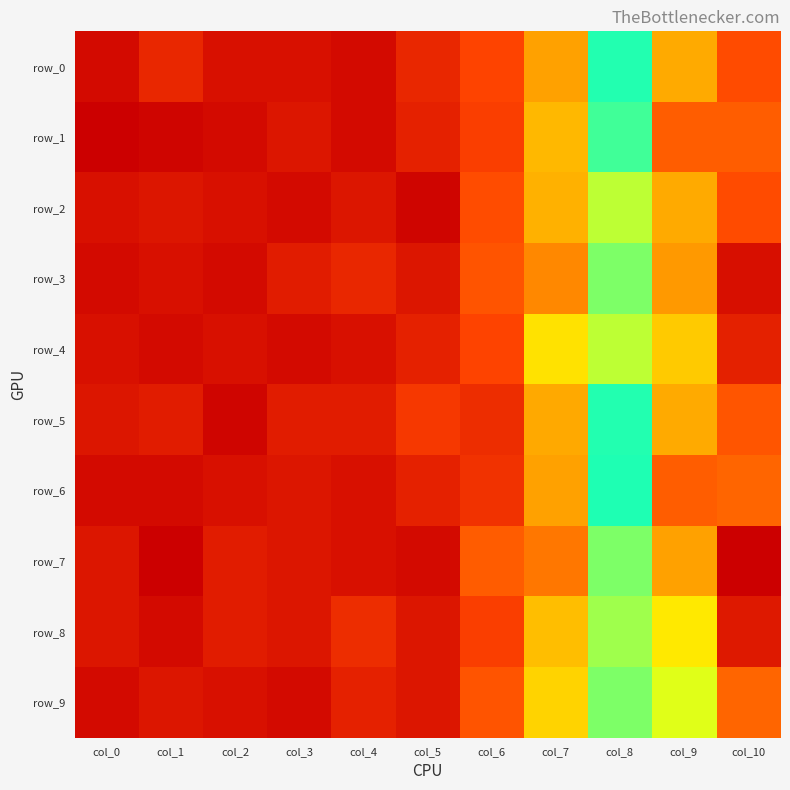

Reading left to right, extract all data points from this chart.

row_0: col_0=0.0	col_1=0.1	col_2=0.0	col_3=0.0	col_4=0.0	col_5=0.1	col_6=0.1	col_7=0.2	col_8=0.5	col_9=0.6	col_10=0.7
row_1: col_0=0.0	col_1=0.0	col_2=0.0	col_3=0.0	col_4=0.0	col_5=0.1	col_6=0.1	col_7=0.3	col_8=0.5	col_9=0.7	col_10=0.7
row_2: col_0=0.0	col_1=0.0	col_2=0.0	col_3=0.0	col_4=0.0	col_5=0.0	col_6=0.1	col_7=0.2	col_8=0.4	col_9=0.6	col_10=0.7
row_3: col_0=0.0	col_1=0.0	col_2=0.0	col_3=0.1	col_4=0.1	col_5=0.0	col_6=0.1	col_7=0.2	col_8=0.4	col_9=0.6	col_10=0.8
row_4: col_0=0.0	col_1=0.0	col_2=0.0	col_3=0.0	col_4=0.0	col_5=0.1	col_6=0.1	col_7=0.3	col_8=0.4	col_9=0.6	col_10=0.8
row_5: col_0=0.0	col_1=0.1	col_2=0.0	col_3=0.1	col_4=0.1	col_5=0.1	col_6=0.1	col_7=0.2	col_8=0.5	col_9=0.6	col_10=0.7
row_6: col_0=0.0	col_1=0.0	col_2=0.0	col_3=0.0	col_4=0.0	col_5=0.1	col_6=0.1	col_7=0.2	col_8=0.4	col_9=0.7	col_10=0.7
row_7: col_0=0.0	col_1=0.0	col_2=0.1	col_3=0.0	col_4=0.0	col_5=0.0	col_6=0.1	col_7=0.2	col_8=0.4	col_9=0.6	col_10=0.8
row_8: col_0=0.0	col_1=0.0	col_2=0.1	col_3=0.0	col_4=0.1	col_5=0.0	col_6=0.1	col_7=0.3	col_8=0.4	col_9=0.5	col_10=0.8
row_9: col_0=0.0	col_1=0.0	col_2=0.0	col_3=0.0	col_4=0.1	col_5=0.0	col_6=0.1	col_7=0.3	col_8=0.4	col_9=0.5	col_10=0.7